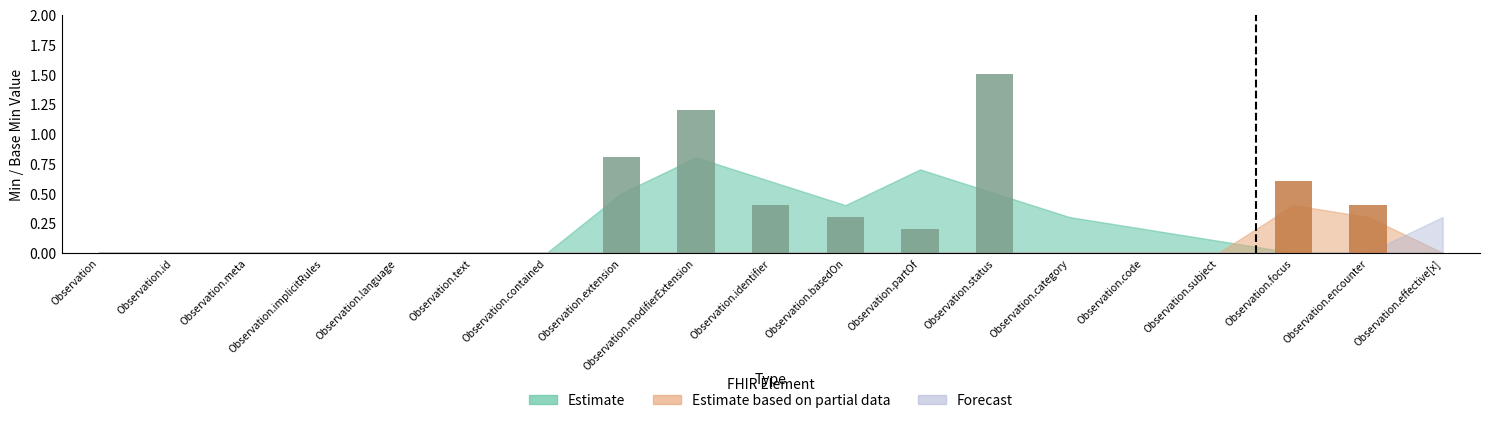

The Estimate based on partial data series shows 2 at Observation.encounter. True or false?

False